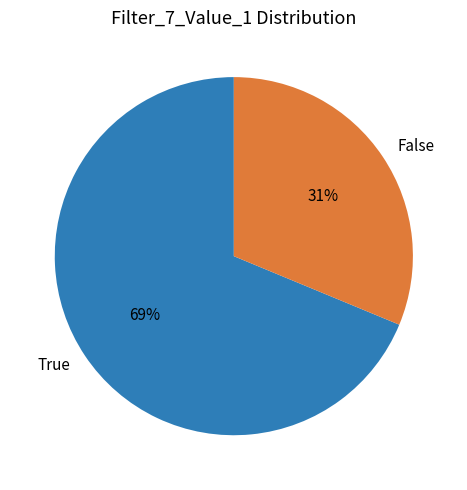

Between False and True, which is larger?

True